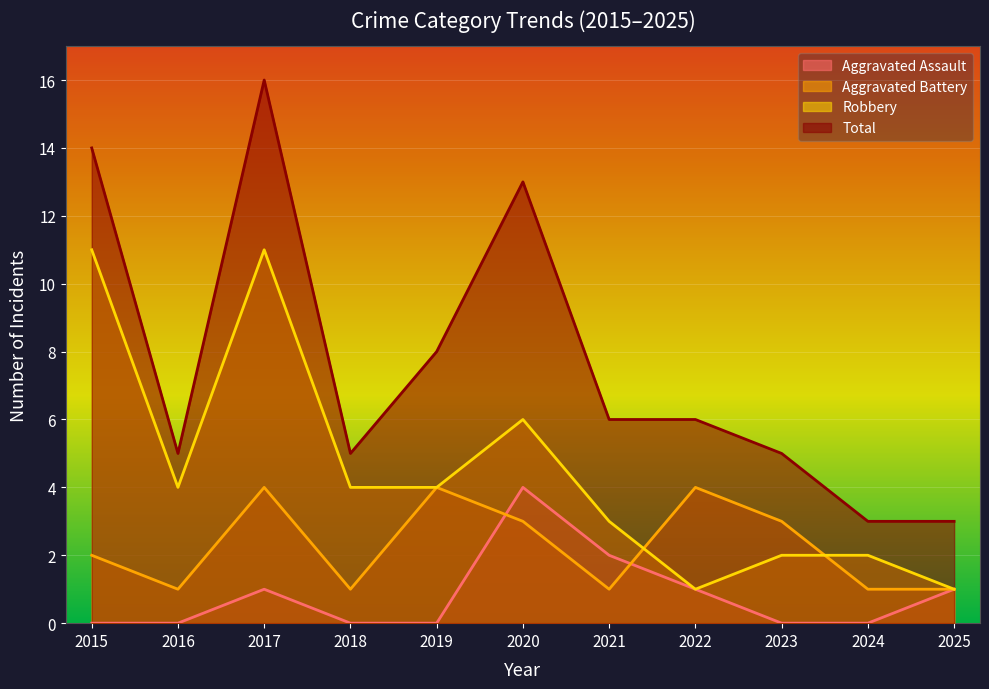

What are all the series names shown in the legend?

Aggravated Assault, Aggravated Battery, Robbery, Total